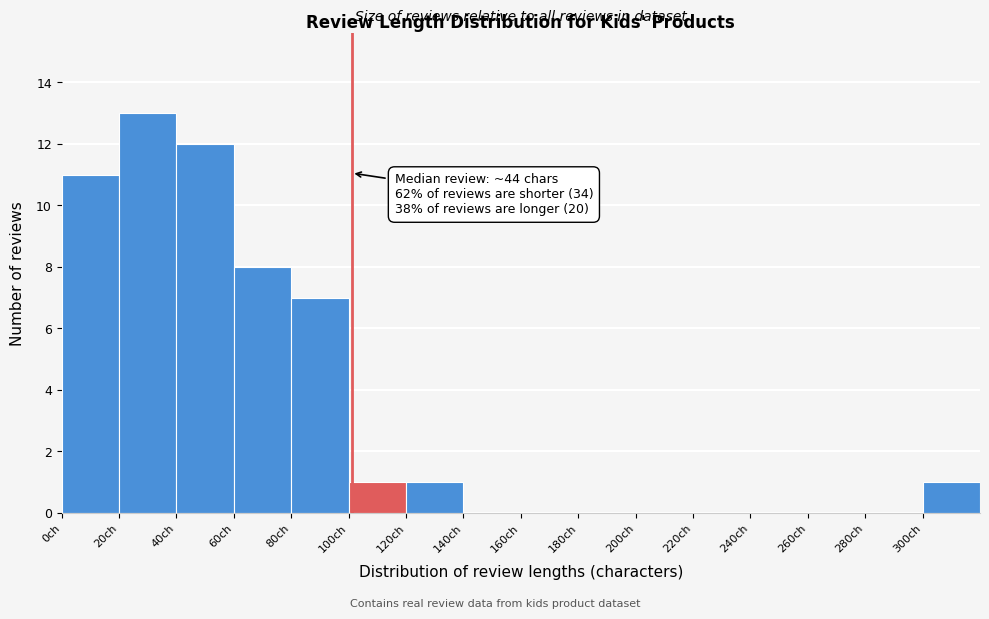

Which range on the x-axis has the tallest bar?

20 to 40